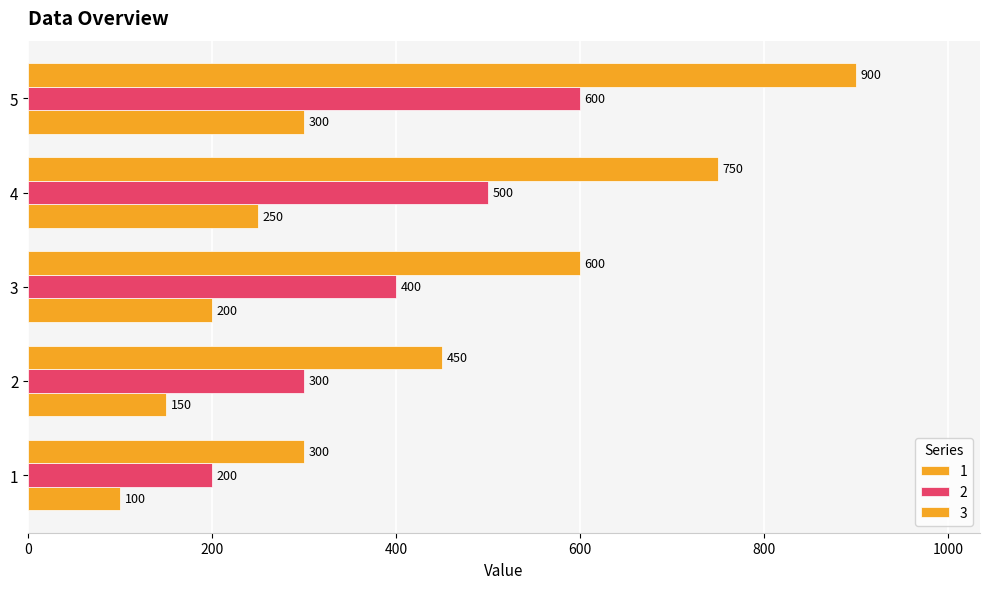

Rank the series by their average value, from lowest to highest.

1, 2, 3